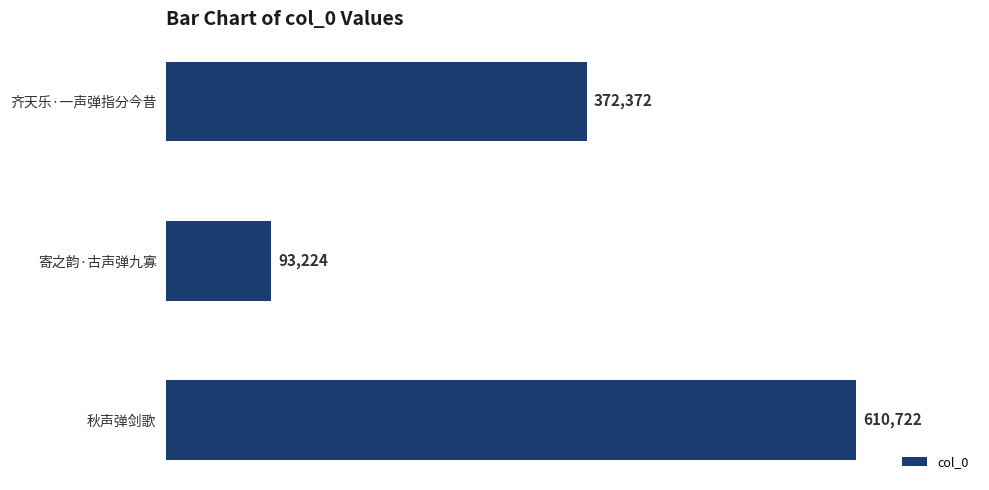

Approximately how many times larger is the value at 齐天乐·一声弹指分今昔 compared to 寄之韵·古声弹九寡?

4.0